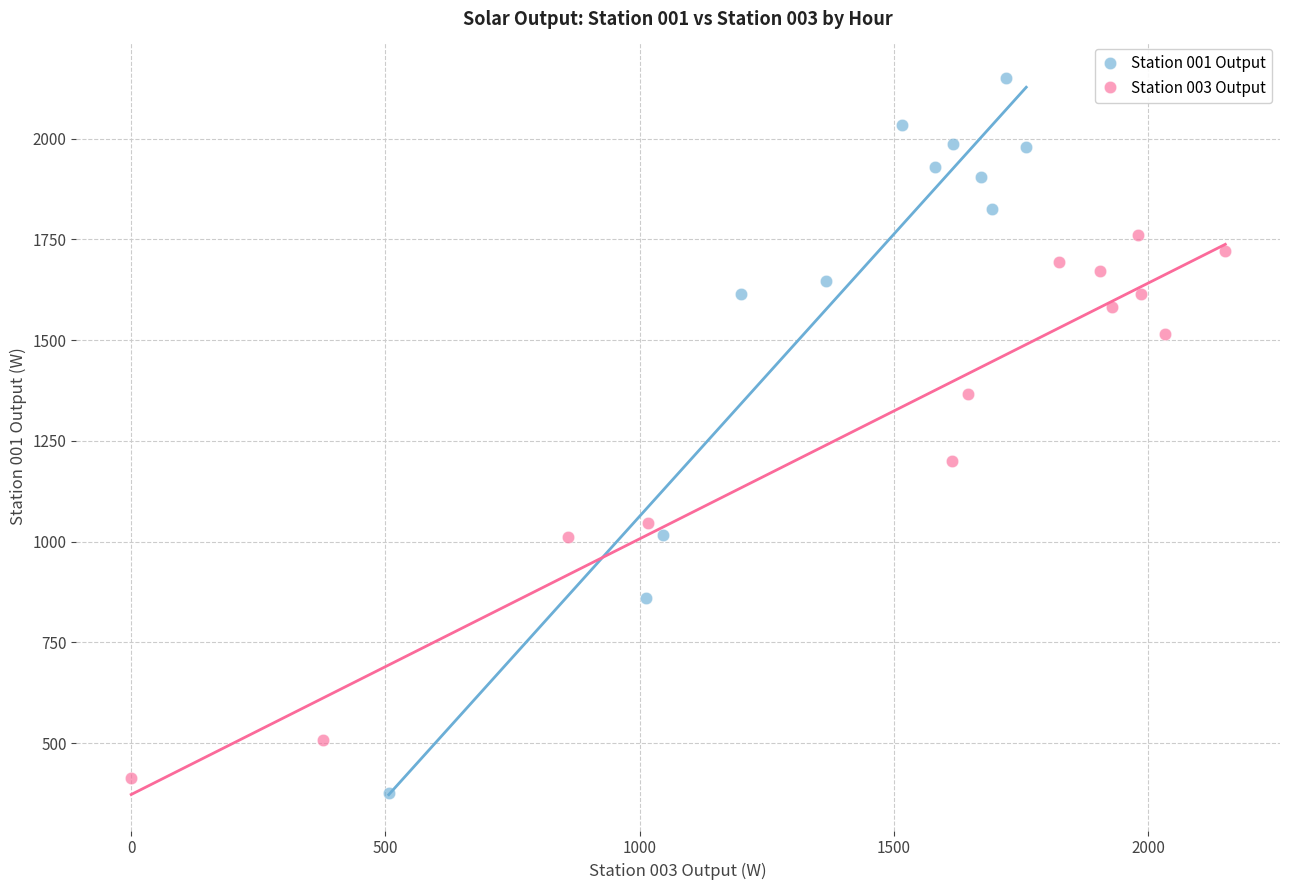

Which series contains the highest Y value?

Station 001 Output